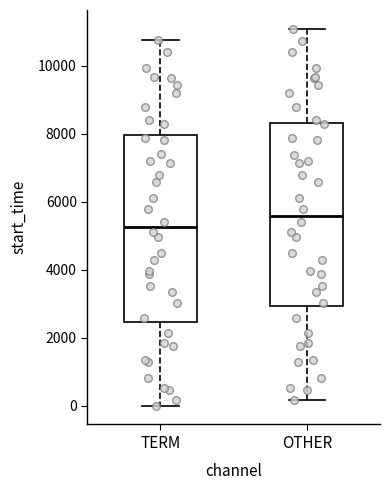

Where does the median line of the box for TERM sit on the y-axis? The values are not printed on the chart, so give them approximately, as read against the axis.

5200